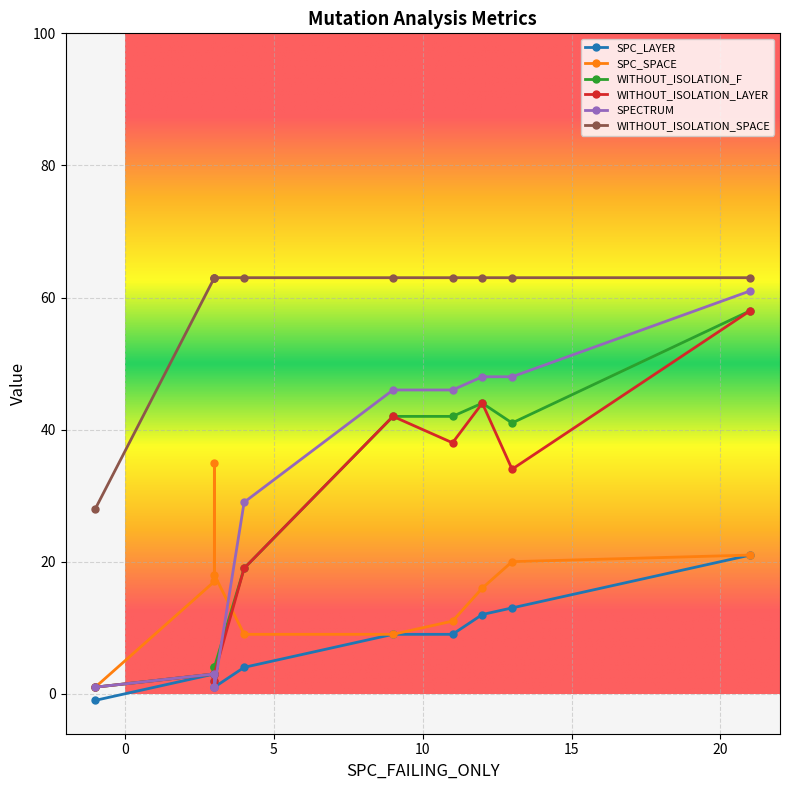

Which series has the largest total across all categories?

WITHOUT_ISOLATION_SPACE